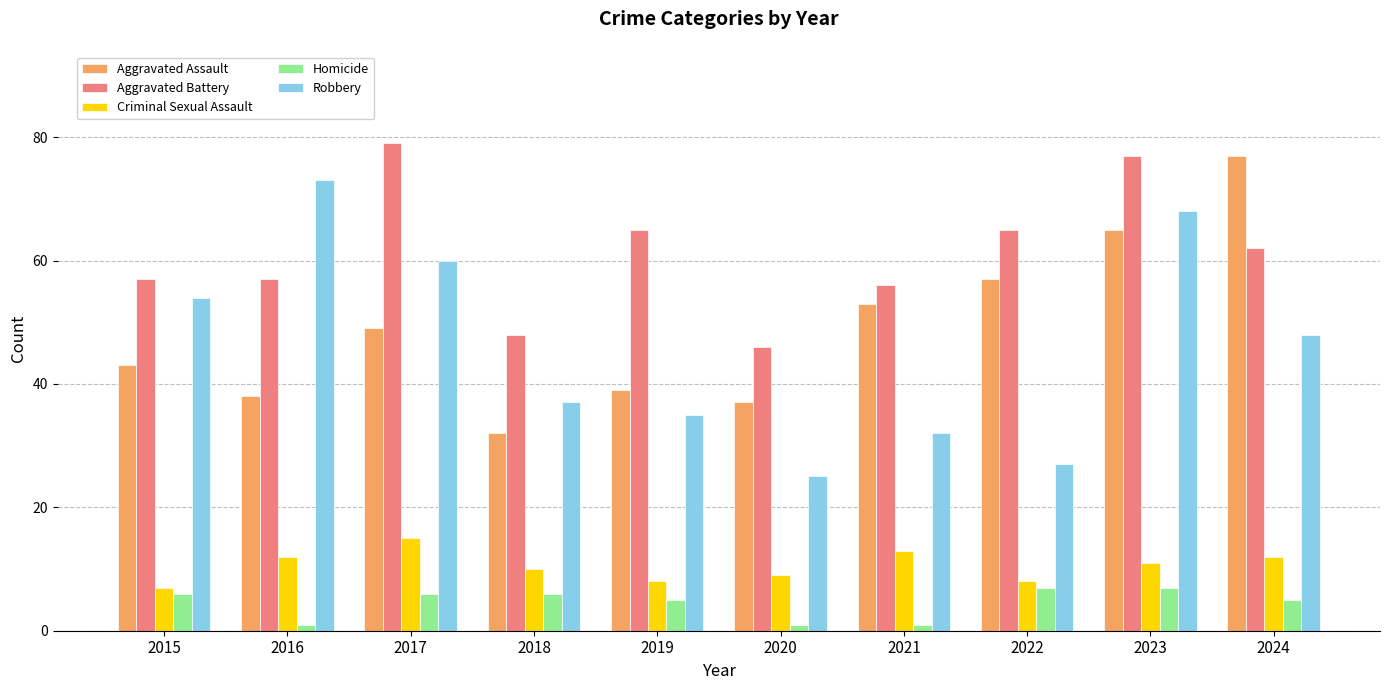

True or false: Robbery has a value of 16 at 2021.

False